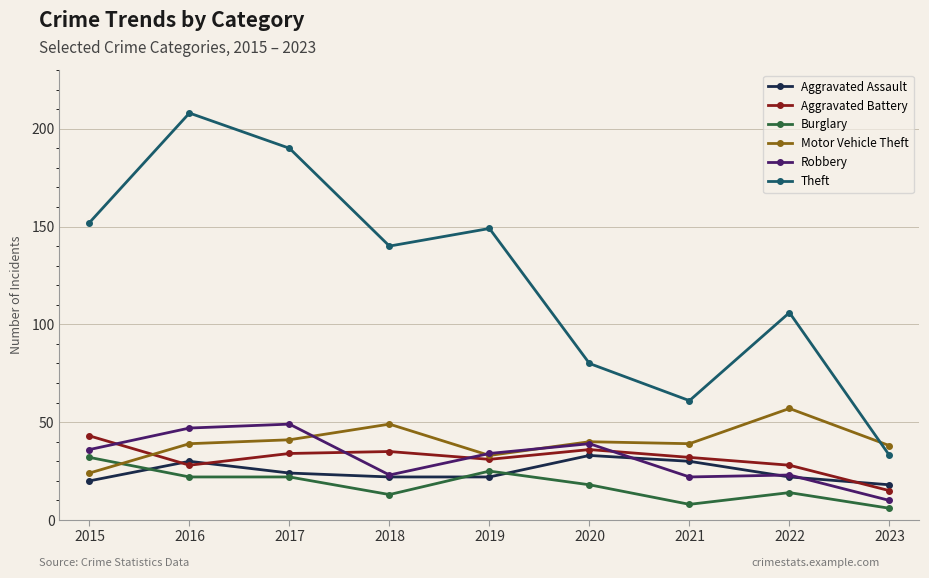

What is the smallest value displayed?

6